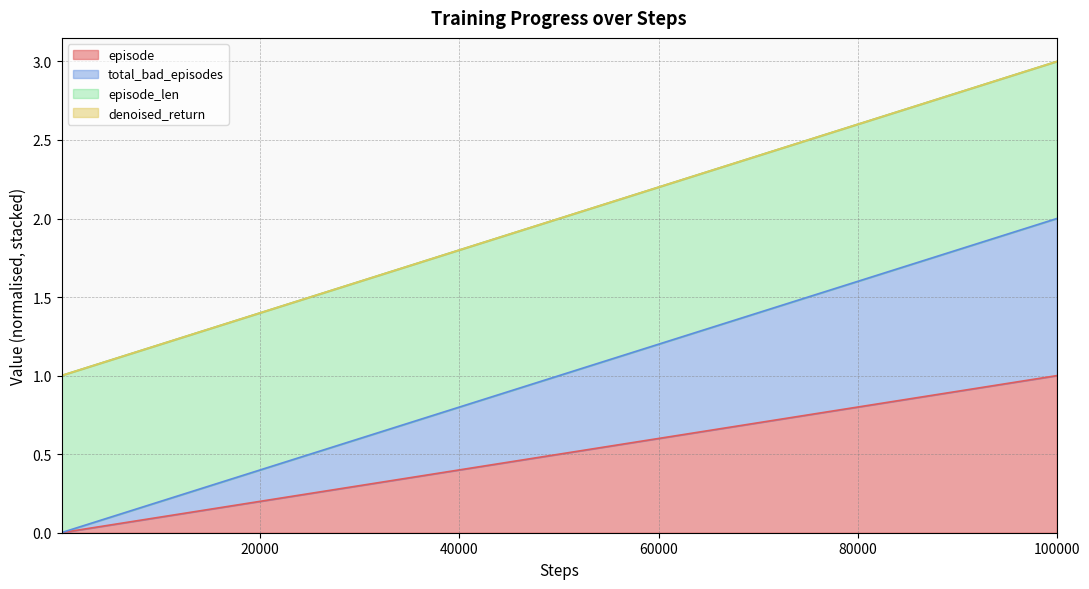

Does the chart have visible grid lines?

Yes